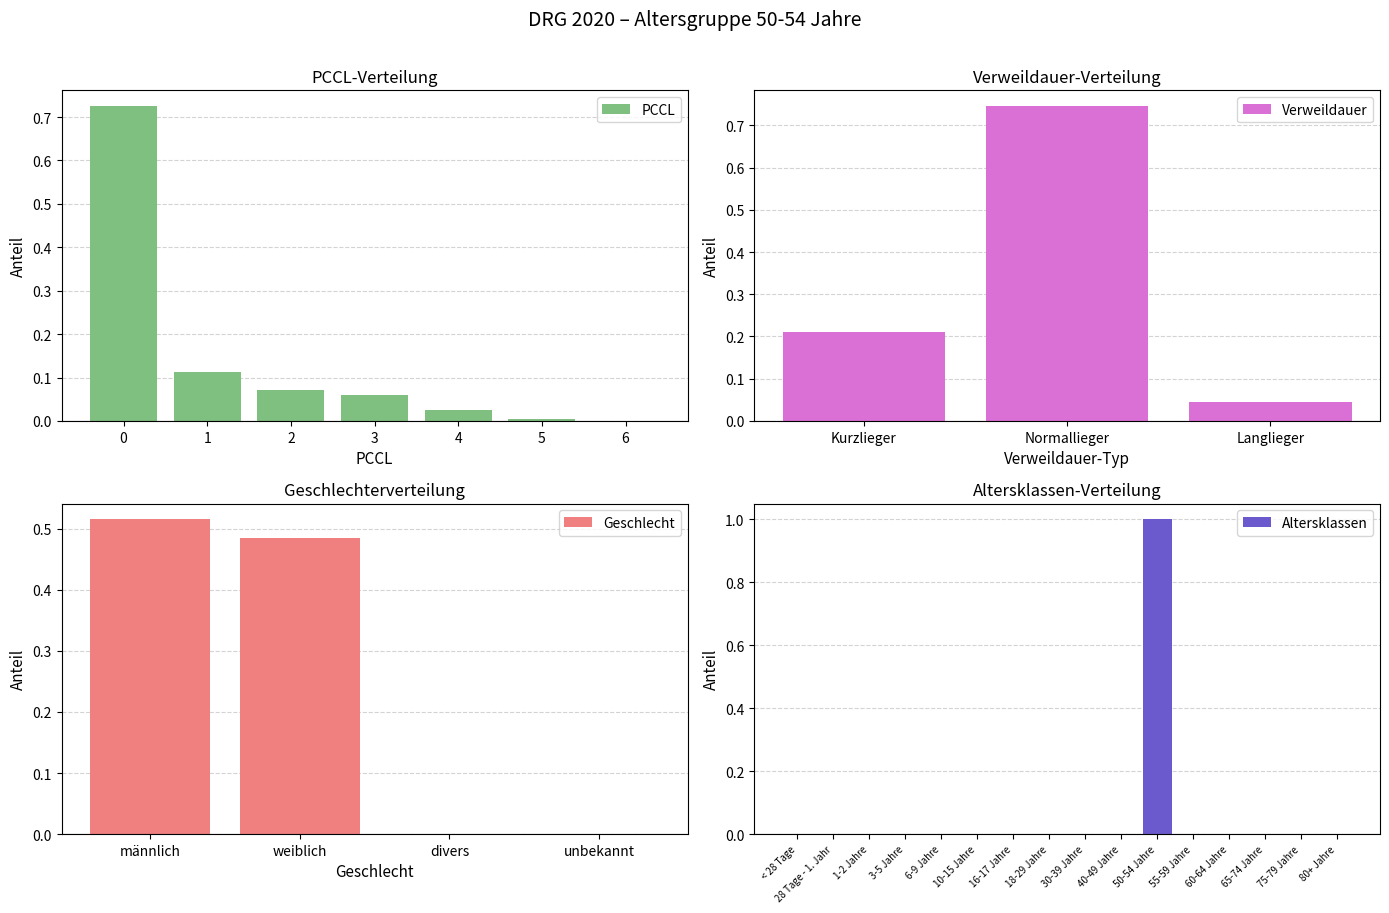

What is the average value of the PCCL series?

0.1